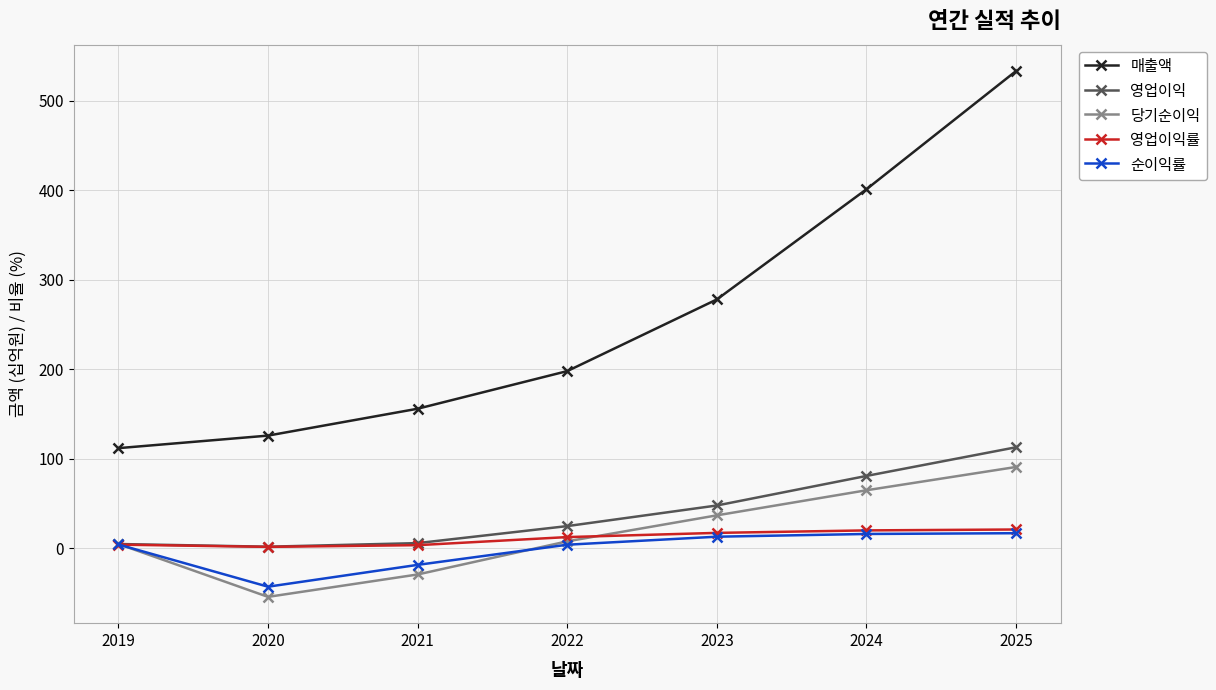

True or false: 당기순이익 and 매출액 intersect in this chart.

False